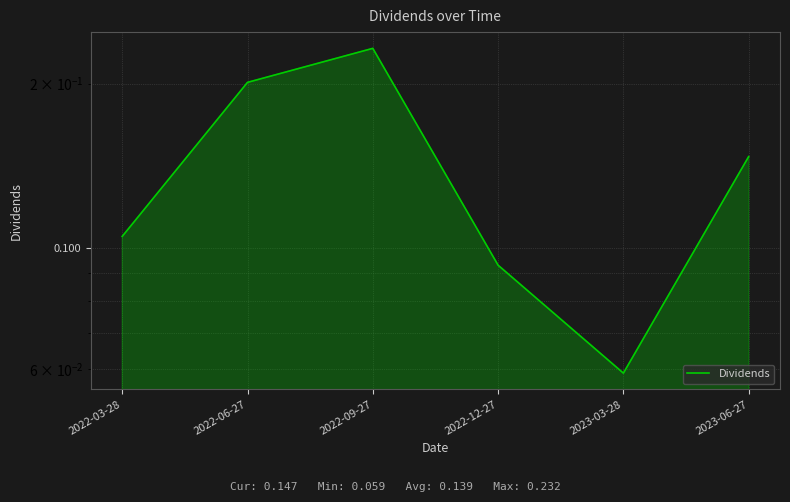

Which category has the lowest value across all series?

2023-03-28